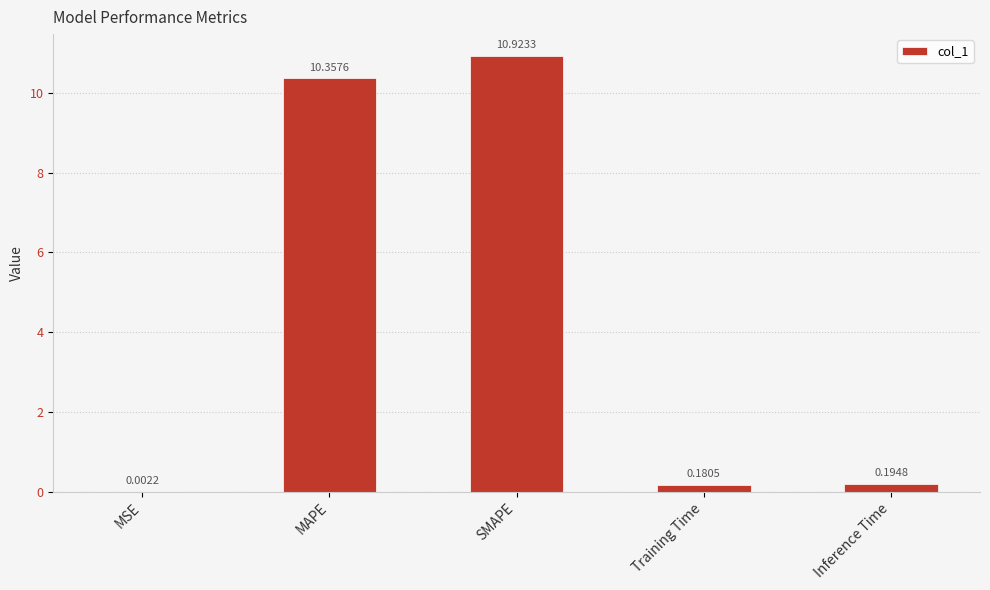

Are the bars horizontal?

No